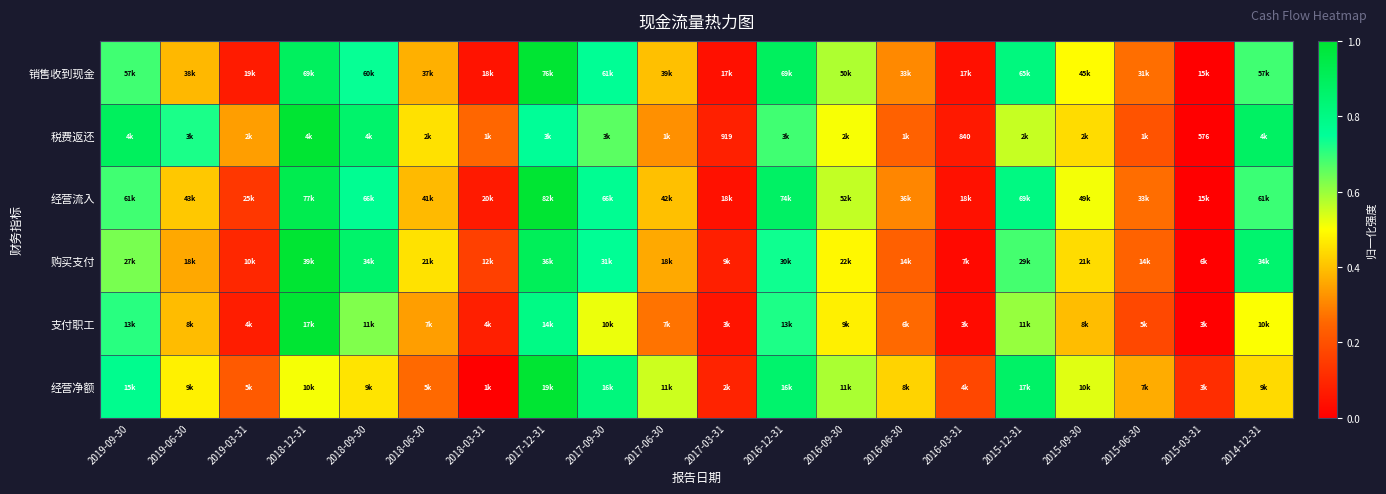

What is the maximum value shown in the chart?

1.0